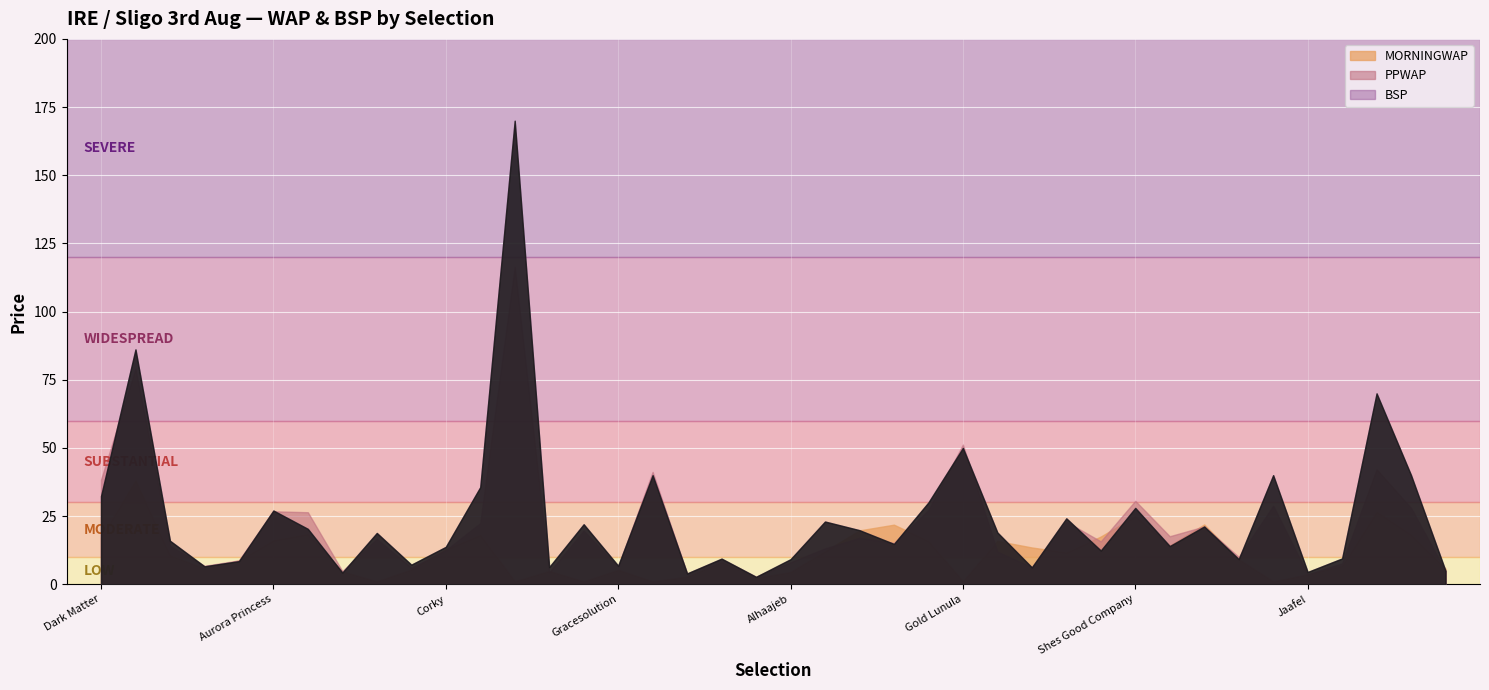

Between Crystal Pool and Shes Local, which series saw the biggest shift?

PPWAP